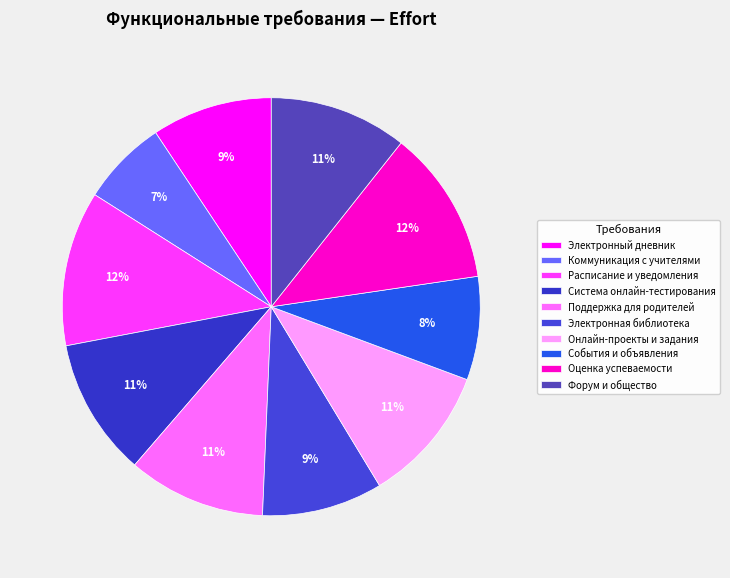

Does Электронная библиотека account for over 50% of the chart?

No